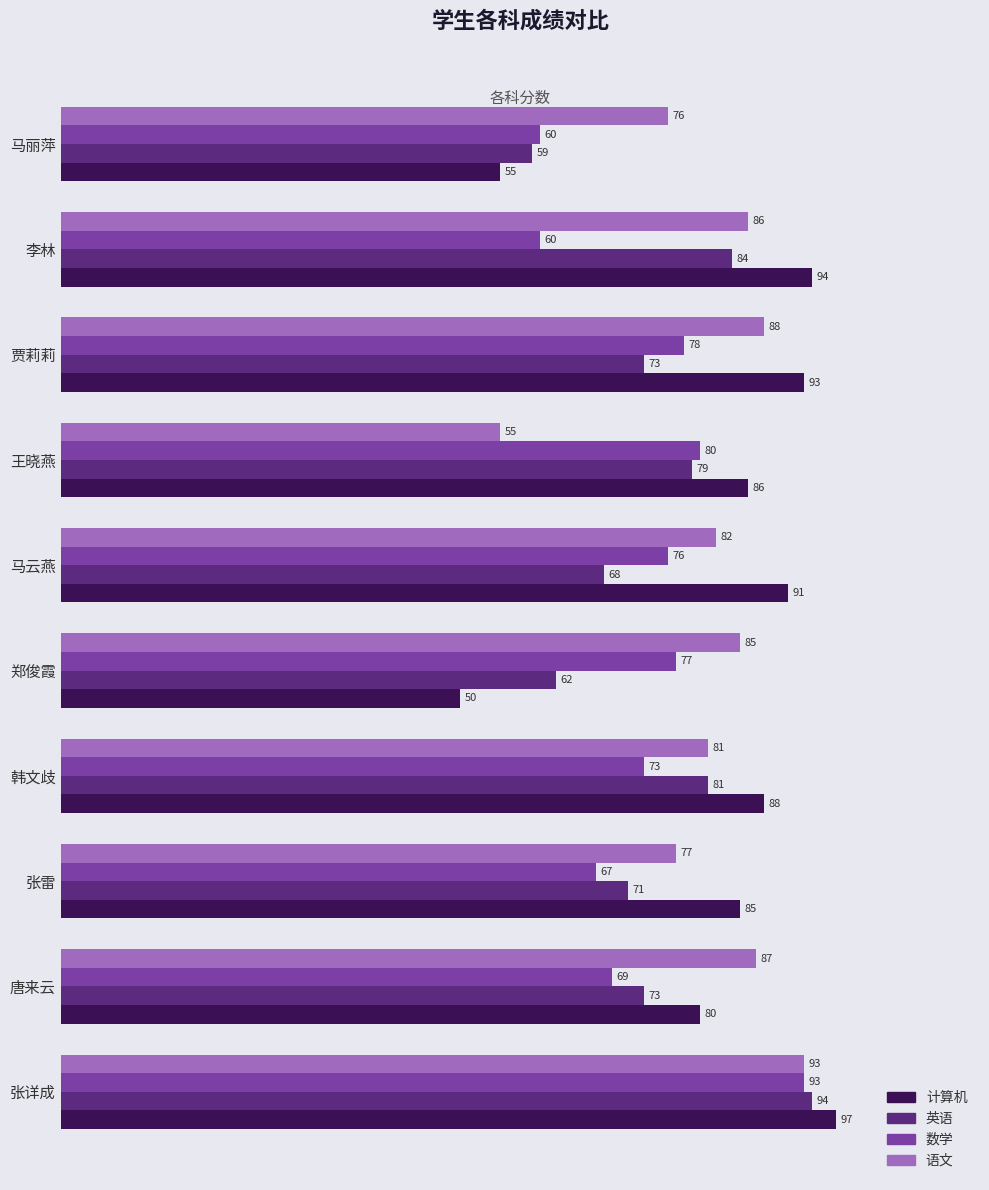

True or false: 语文 has a value of 76 at 马丽萍.

True